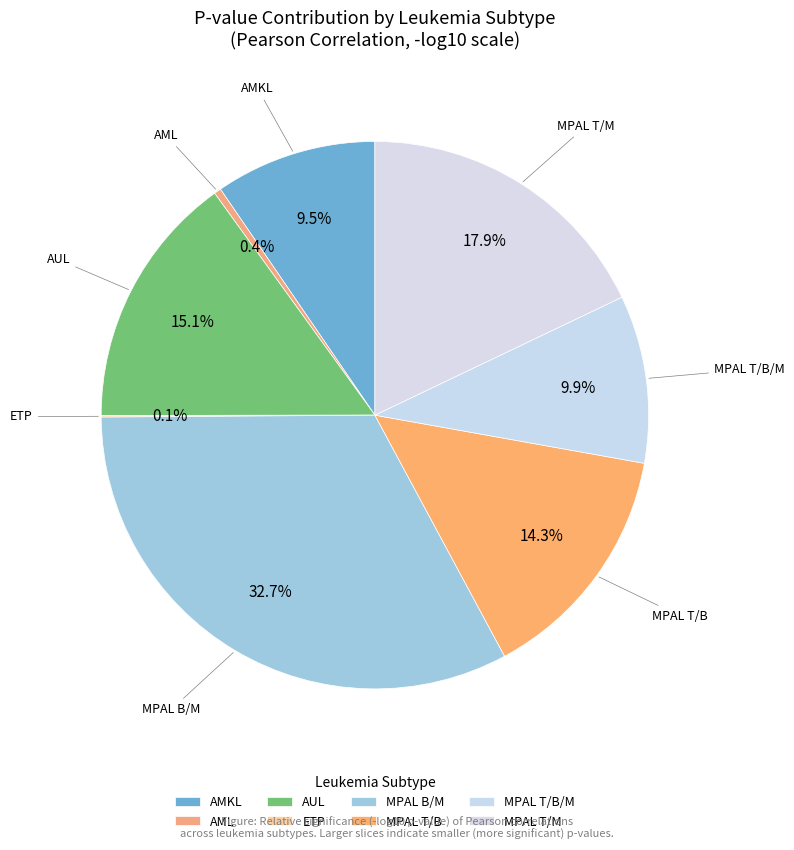

To the nearest percent, what is the average slice percentage?

12%